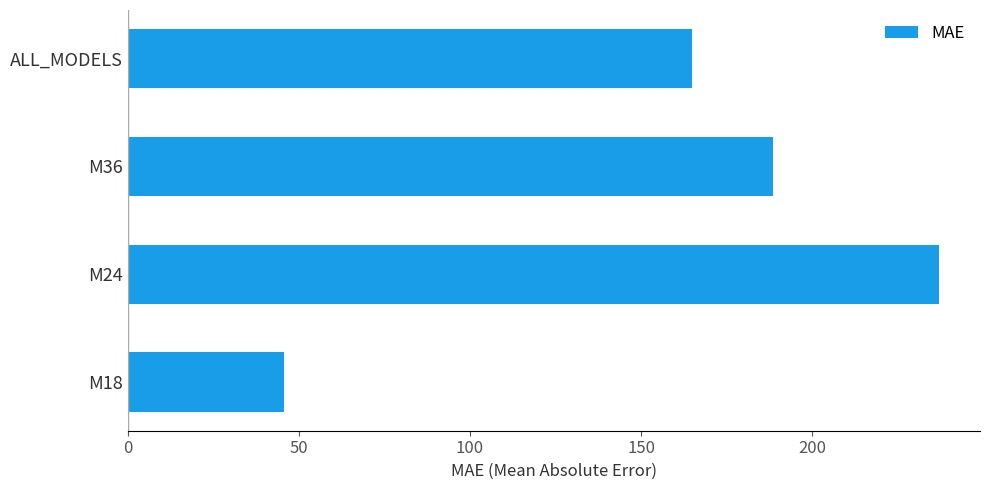

Is it true that the value at ALL_MODELS is 165.0?

True